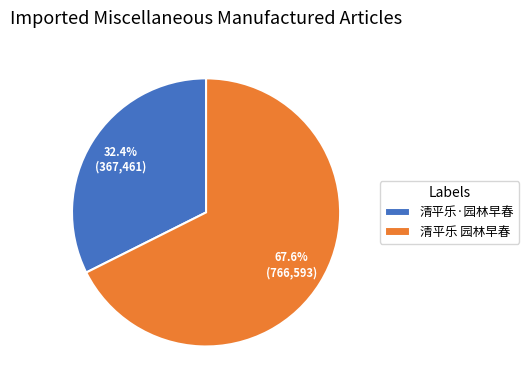

Count the number of slices in the pie.

2